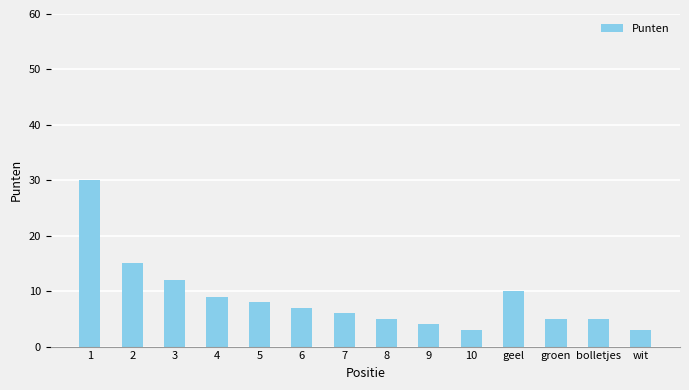

What is the change in value from 5 to groen?

-3